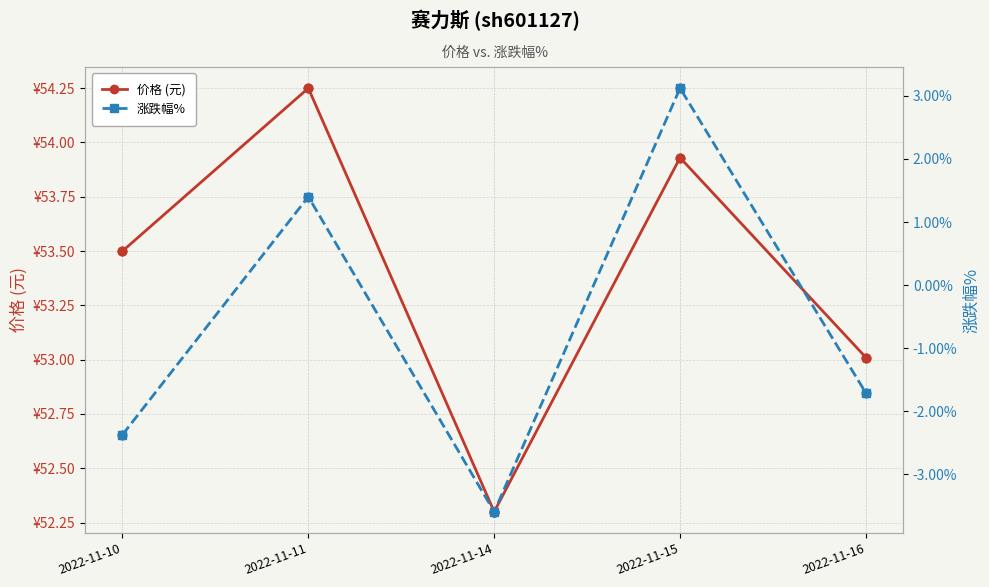

Which series has the largest Y range (max minus min)?

涨跌幅%